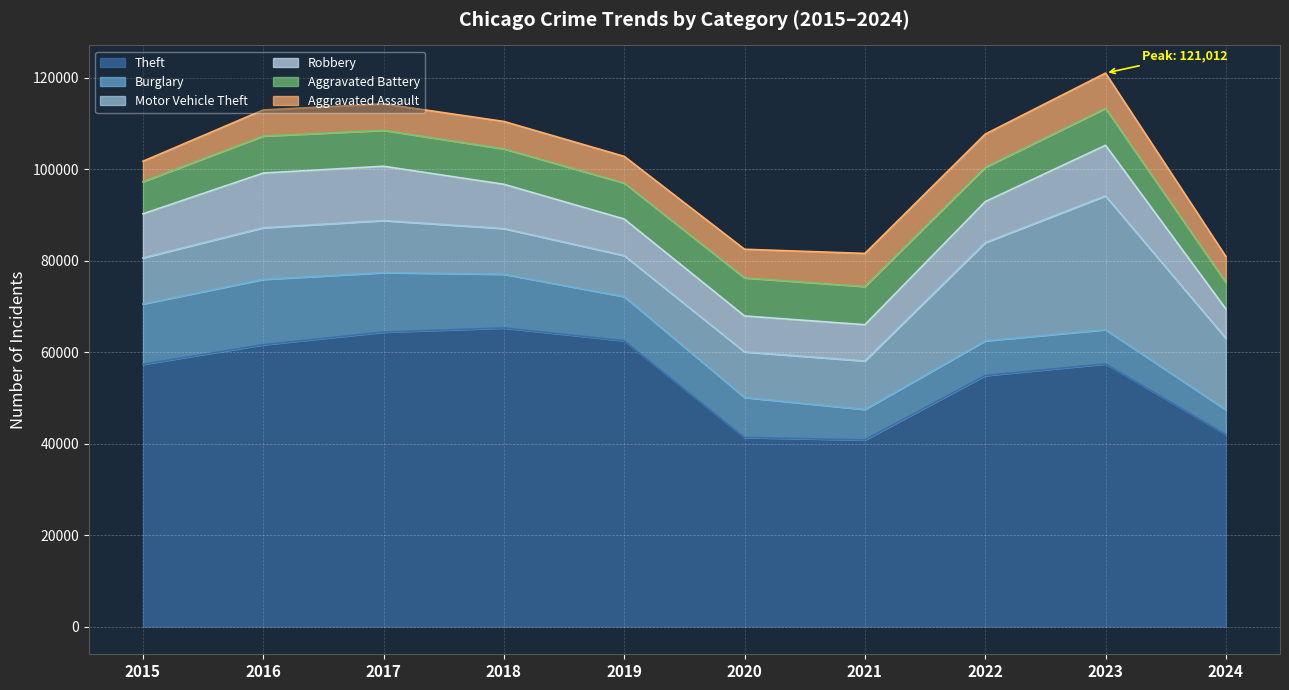

Reading right to left, extract all data points from this chart.

Theft: 42014	57438	54884	40813	41340	62495	65290	64386	61623	57351
Burglary: 5388	7484	7593	6662	8758	9638	11747	13001	14289	13184
Motor Vehicle Theft: 15626	29250	21463	10604	9959	8977	9985	11380	11285	10068
Robbery: 6421	11053	8963	7920	7855	7995	9681	11880	11960	9638
Aggravated Battery: 5800	8077	7491	8347	8320	7858	7735	7845	8086	7019
Aggravated Assault: 5659	7710	7280	7242	6265	5841	6002	5793	5713	4480